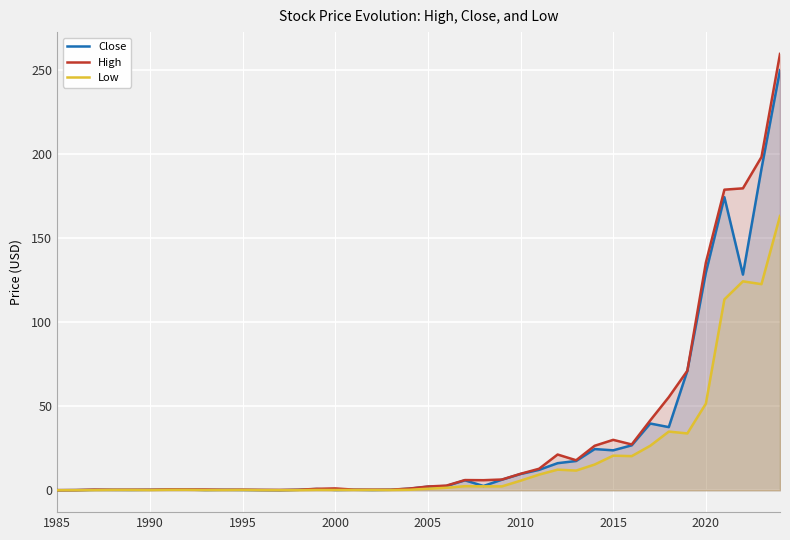

Which series has the largest range (max minus min)?

High